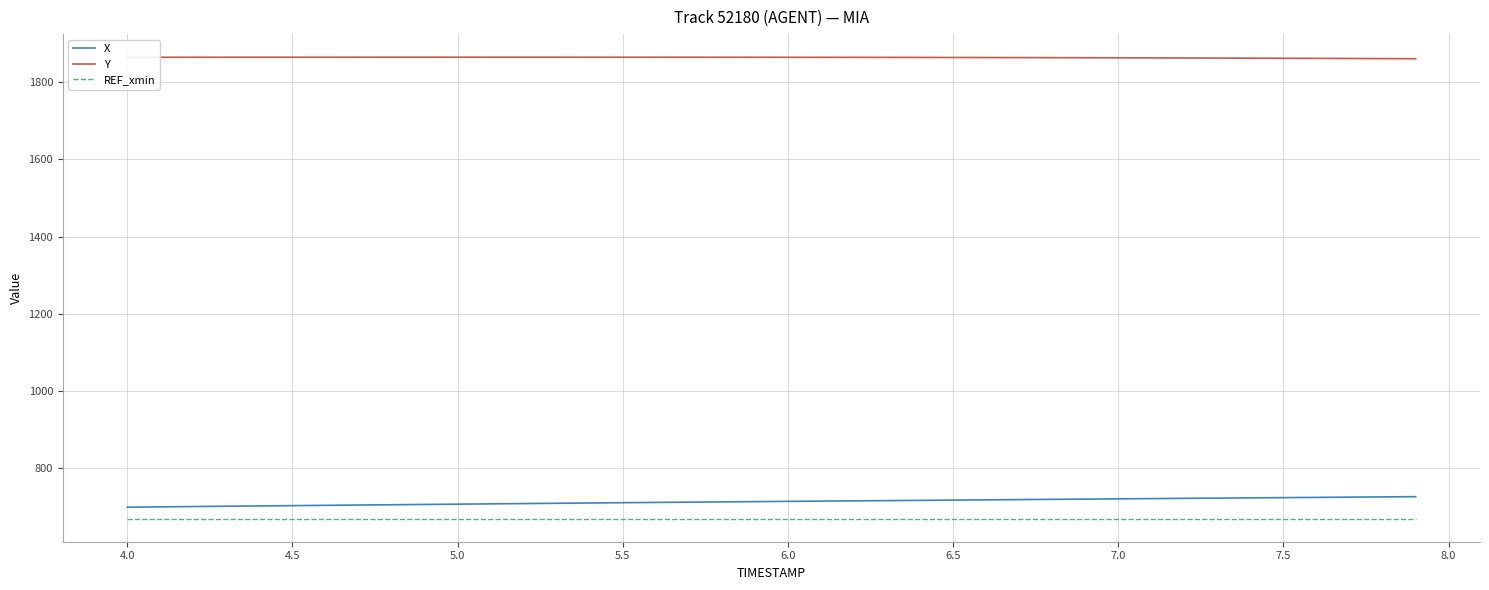

Rank the series by their maximum value, from lowest to highest.

REF_xmin, X, Y